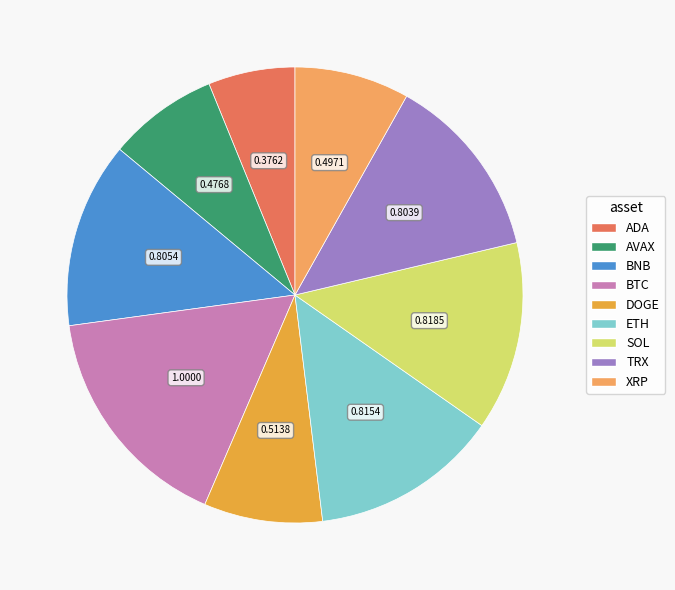

Is TRX the majority of the pie?

No